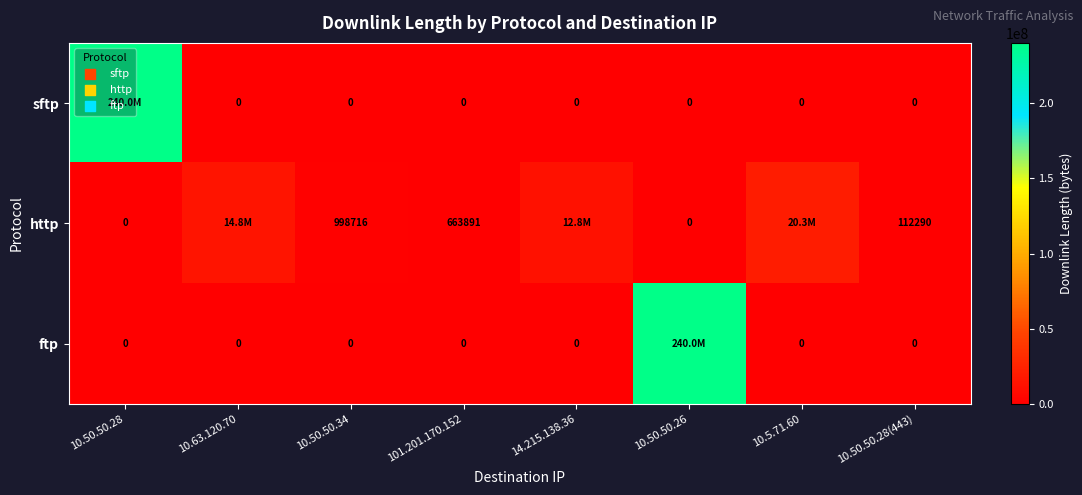

At which category is the sum across all series the highest?

10.50.50.26